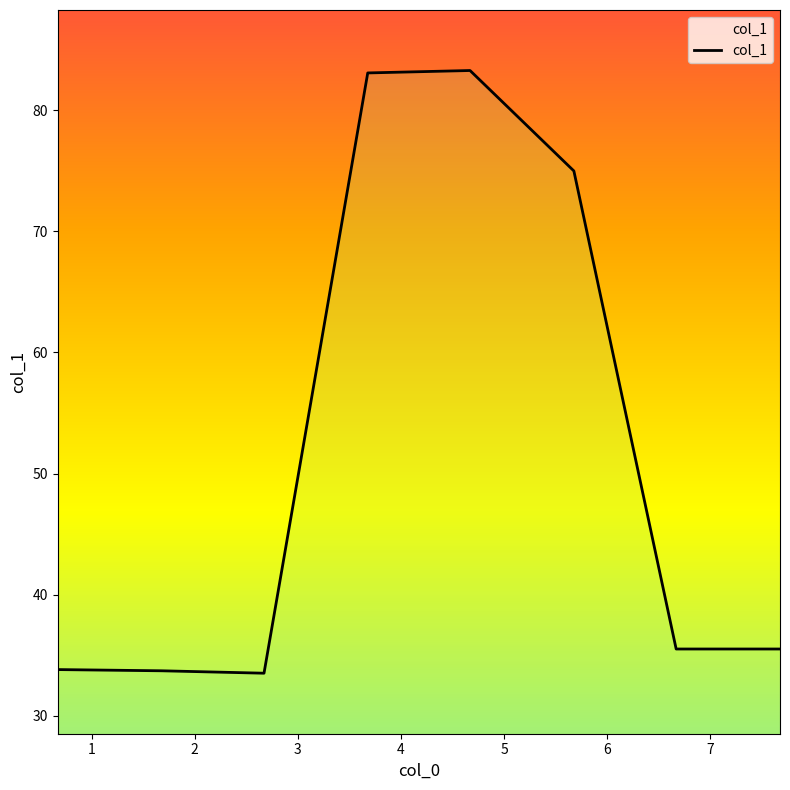

Reading right to left, list all the values displayed in this chart.

7=35.5	6=35.5	5=75.0	4=83.3	3=83.1	2=33.5	1=33.7	0=33.8